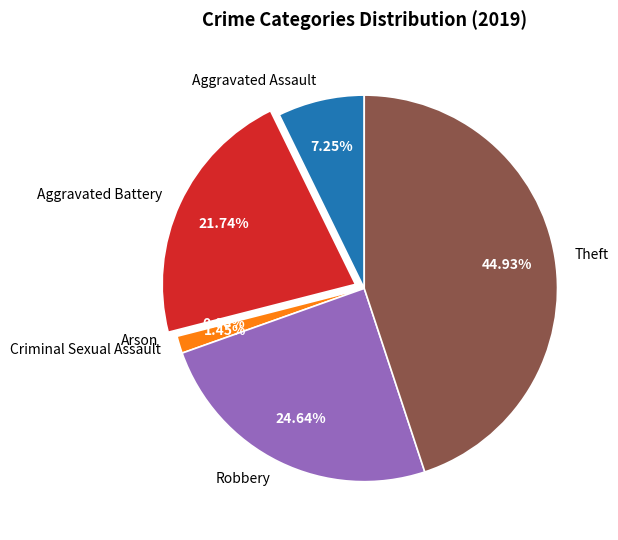

What portion of the pie excludes Aggravated Assault?

92.8%